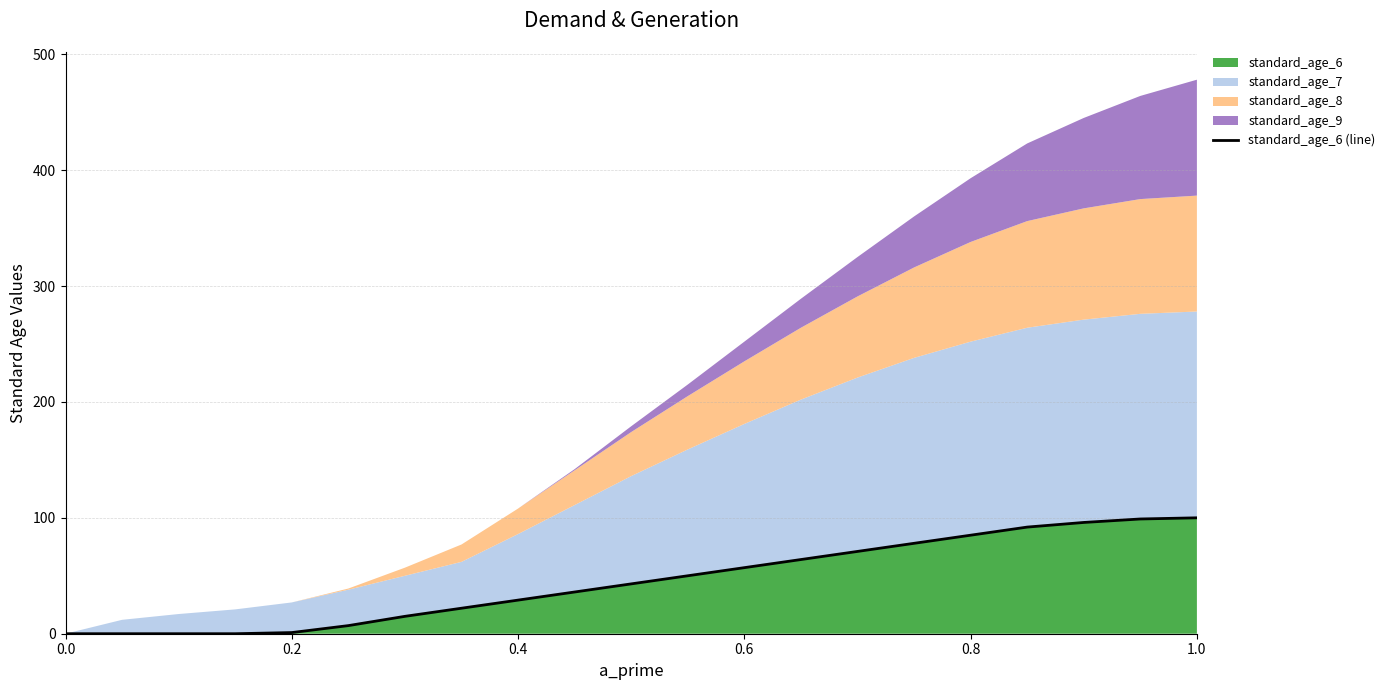

The value of standard_age_6 at 0.8 is 85. True or false?

True